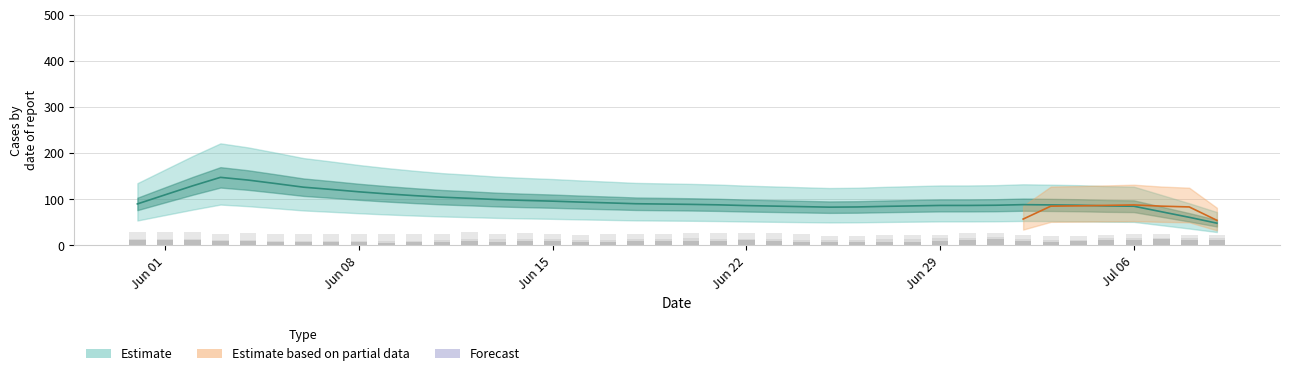

At how many categories does at least one series exceed 120?

6